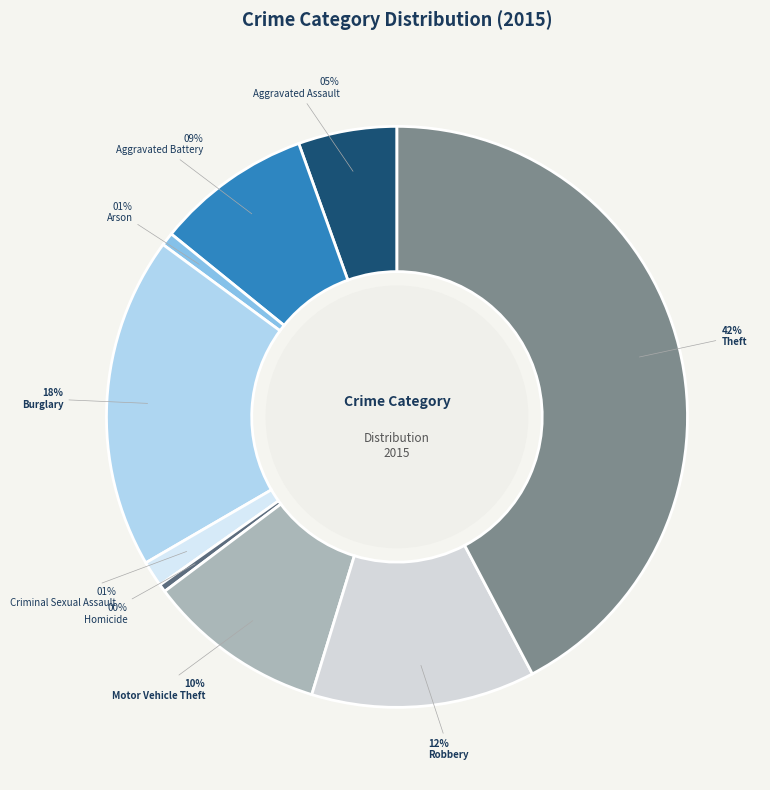

How many slices are in this pie chart?

9